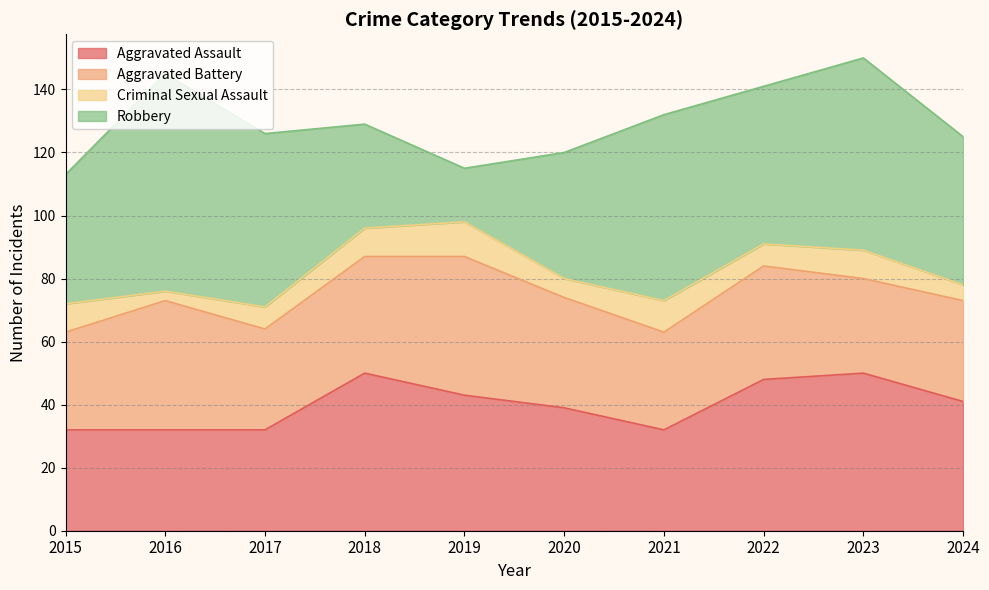

The value of Robbery at 2021 is 59. True or false?

True